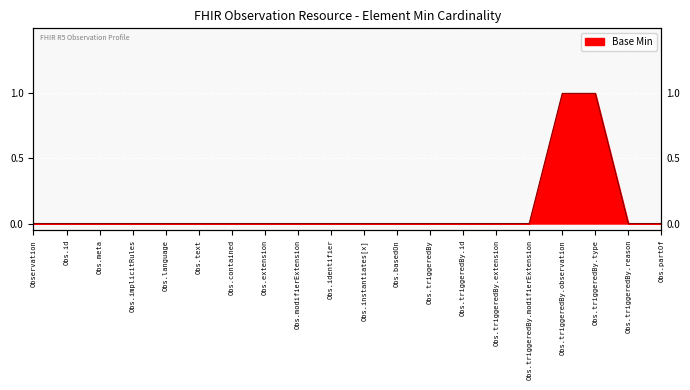

The chart shows a value of 0 at Obs.meta. True or false?

True